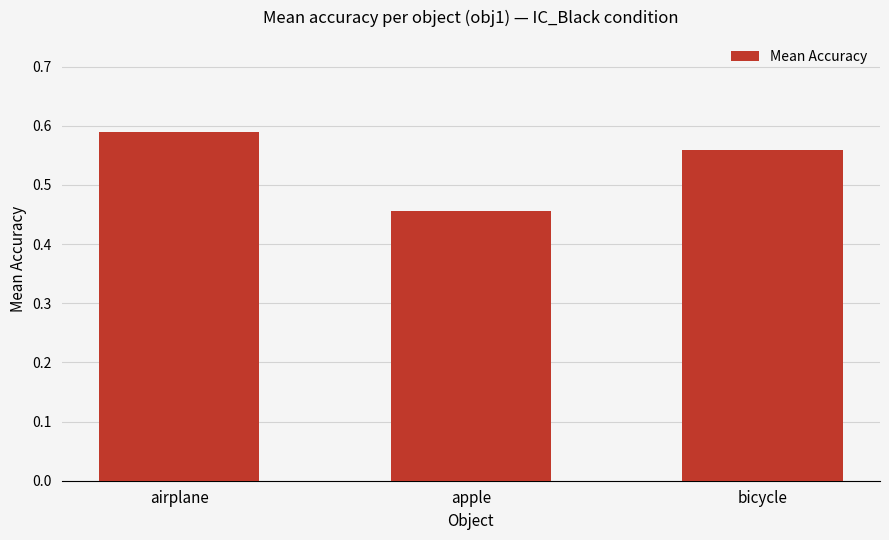

What is the sum of all values?

1.6